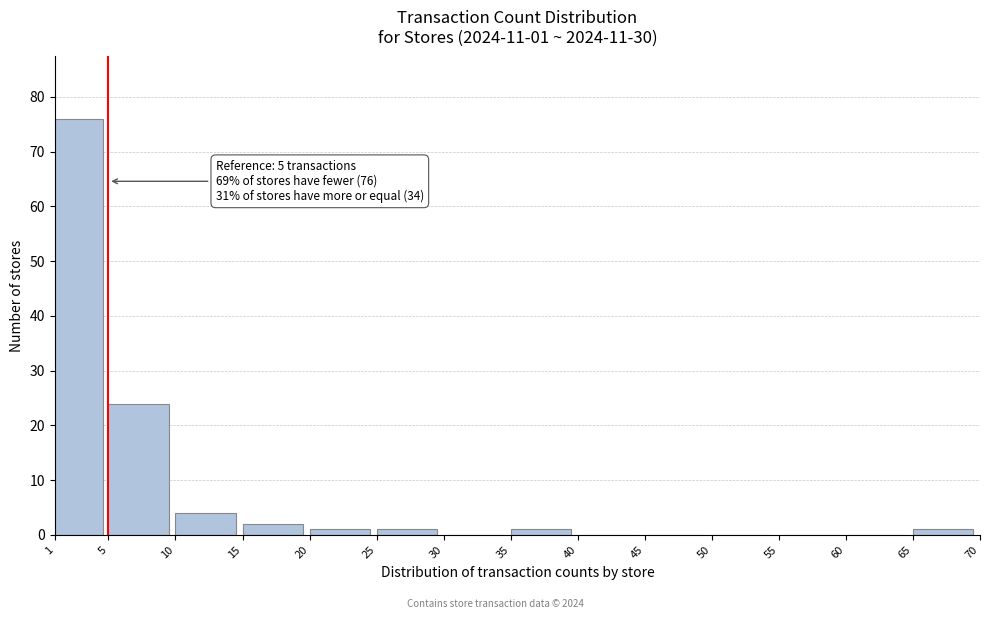

Over which range of the x-axis is the bar tallest?

1 to 5